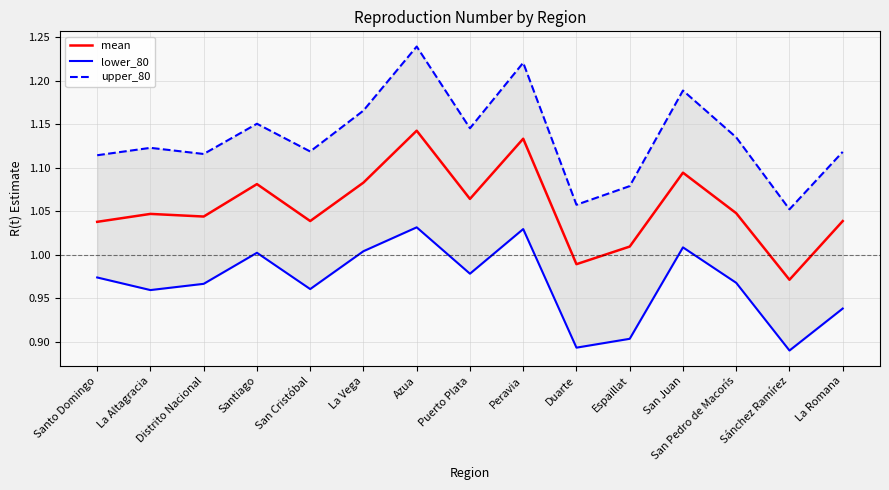

True or false: upper_80 and mean intersect in this chart.

False